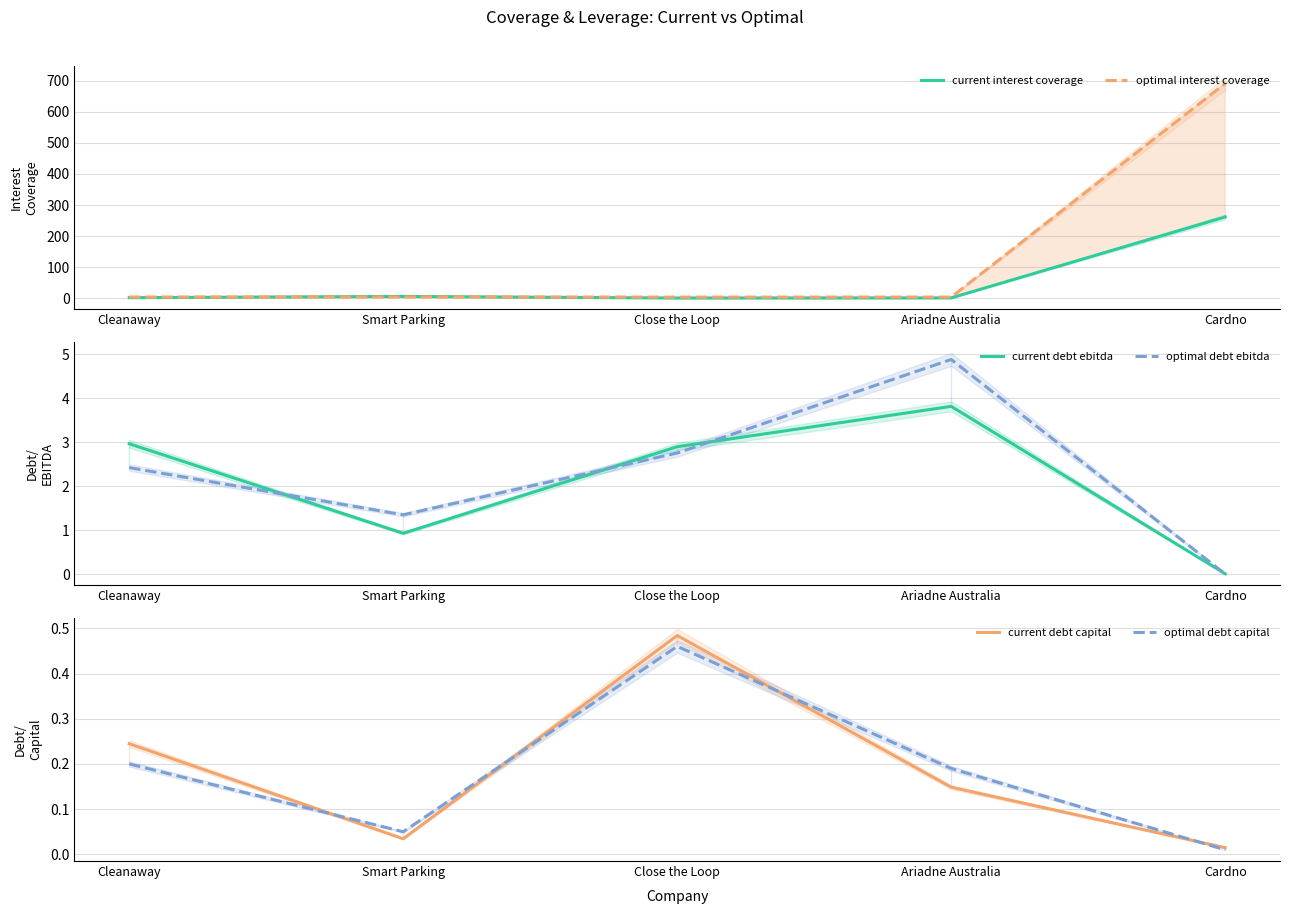

Read the current debt ebitda value at Smart Parking.

0.9